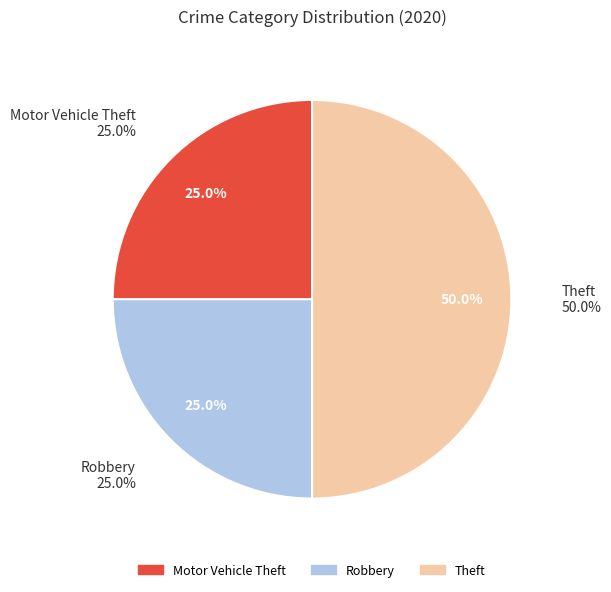

True or false: Robbery accounts for 32% of the total.

False